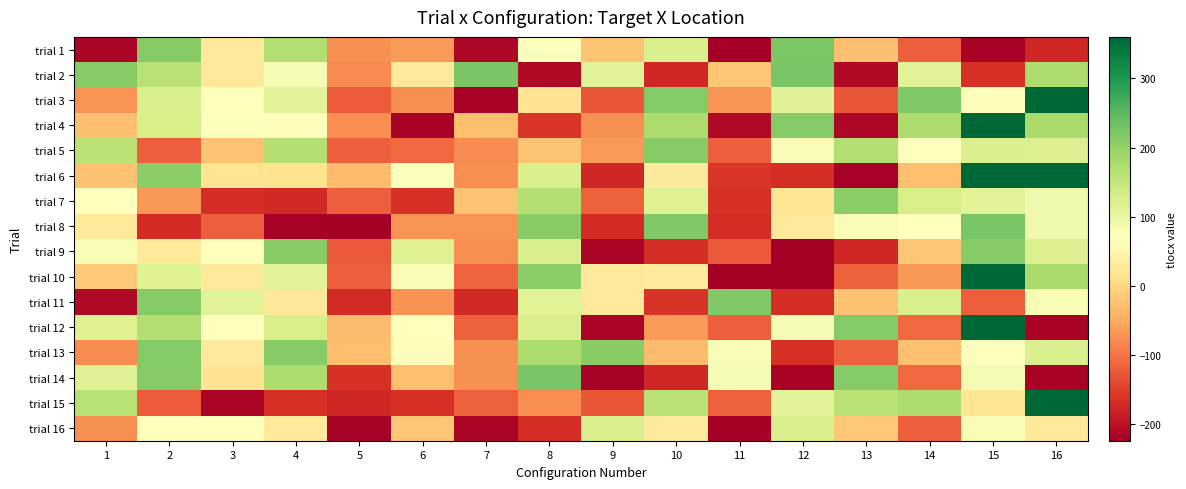

Reading left to right, what are all the values shown in this chart?

trial 1: 1=-215	2=212	3=26	4=170	5=-74	6=-65	7=-213	8=72	9=-21	10=125	11=-224	12=223	13=-27	14=-121	15=-218	16=-174
trial 2: 1=213	2=162	3=26	4=80	5=-80	6=28	7=224	8=-209	9=113	10=-176	11=-20	12=224	13=-209	14=113	15=-164	16=175
trial 3: 1=-73	2=125	3=69	4=112	5=-122	6=-78	7=-218	8=20	9=-128	10=216	11=-69	12=114	13=-128	14=217	15=74	16=360
trial 4: 1=-27	2=128	3=72	4=65	5=-78	6=-218	7=-28	8=-160	9=-75	10=174	11=-211	12=215	13=-213	14=175	15=360	16=180
trial 5: 1=160	2=-121	3=-24	4=168	5=-120	6=-112	7=-80	8=-21	9=-66	10=213	11=-120	12=76	13=169	14=67	15=124	16=120
trial 6: 1=-24	2=208	3=18	4=16	5=-32	6=67	7=-75	8=125	9=-175	10=31	11=-160	12=-168	13=-221	14=-28	15=360	16=360
trial 7: 1=69	2=-68	3=-167	4=-173	5=-121	6=-165	7=-24	8=168	9=-118	10=116	11=-163	12=21	13=208	14=128	15=113	16=90
trial 8: 1=28	2=-170	3=-121	4=-221	5=-222	6=-73	7=-72	8=211	9=-171	10=218	11=-169	12=25	13=77	14=68	15=224	16=90
trial 9: 1=78	2=26	3=68	4=211	5=-125	6=116	7=-76	8=123	9=-216	10=-168	11=-124	12=-222	13=-176	14=-20	15=213	16=120
trial 10: 1=-17	2=116	3=28	4=112	5=-121	6=79	7=-116	8=208	9=26	10=31	11=-222	12=-224	13=-119	14=-67	15=360	16=180
trial 11: 1=-209	2=213	3=112	4=26	5=-170	6=-72	7=-173	8=112	9=27	10=-162	11=218	12=-169	13=-24	14=124	15=-121	16=79
trial 12: 1=116	2=170	3=68	4=128	5=-32	6=67	7=-119	8=124	9=-216	10=-65	11=-121	12=80	13=214	14=-112	15=360	16=-219
trial 13: 1=-80	2=214	3=25	4=213	5=-28	6=74	7=-74	8=176	9=211	10=-32	11=76	12=-166	13=-117	14=-26	15=67	16=124
trial 14: 1=114	2=212	3=18	4=174	5=-163	6=-28	7=-75	8=224	9=-221	10=-176	11=80	12=-219	13=214	14=-112	15=80	16=-219
trial 15: 1=164	2=-122	3=-215	4=-163	5=-176	6=-165	7=-118	8=-78	9=-128	10=161	11=-119	12=112	13=163	14=174	15=22	16=360
trial 16: 1=-74	2=68	3=69	4=28	5=-220	6=-20	7=-216	8=-168	9=125	10=31	11=-222	12=124	13=-17	14=-121	15=79	16=28